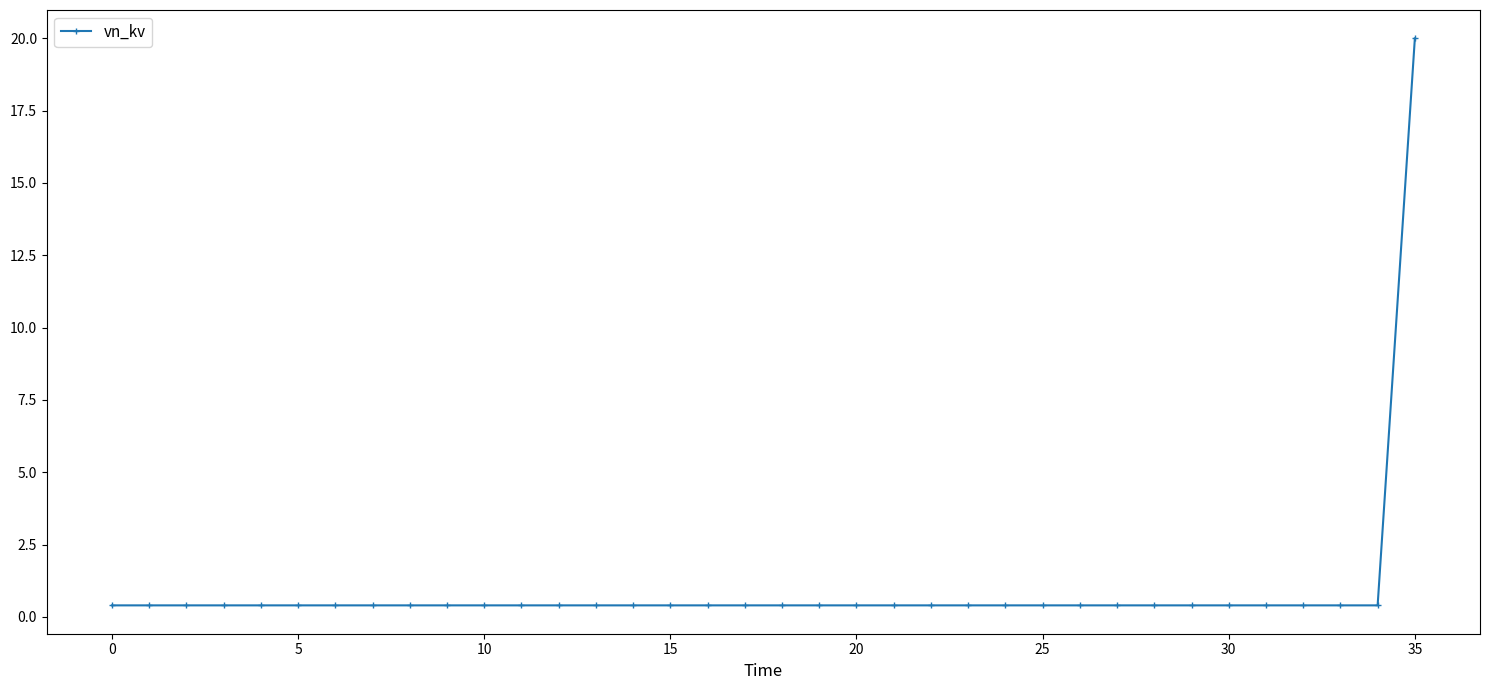

What is the difference between the maximum and minimum values?

19.6